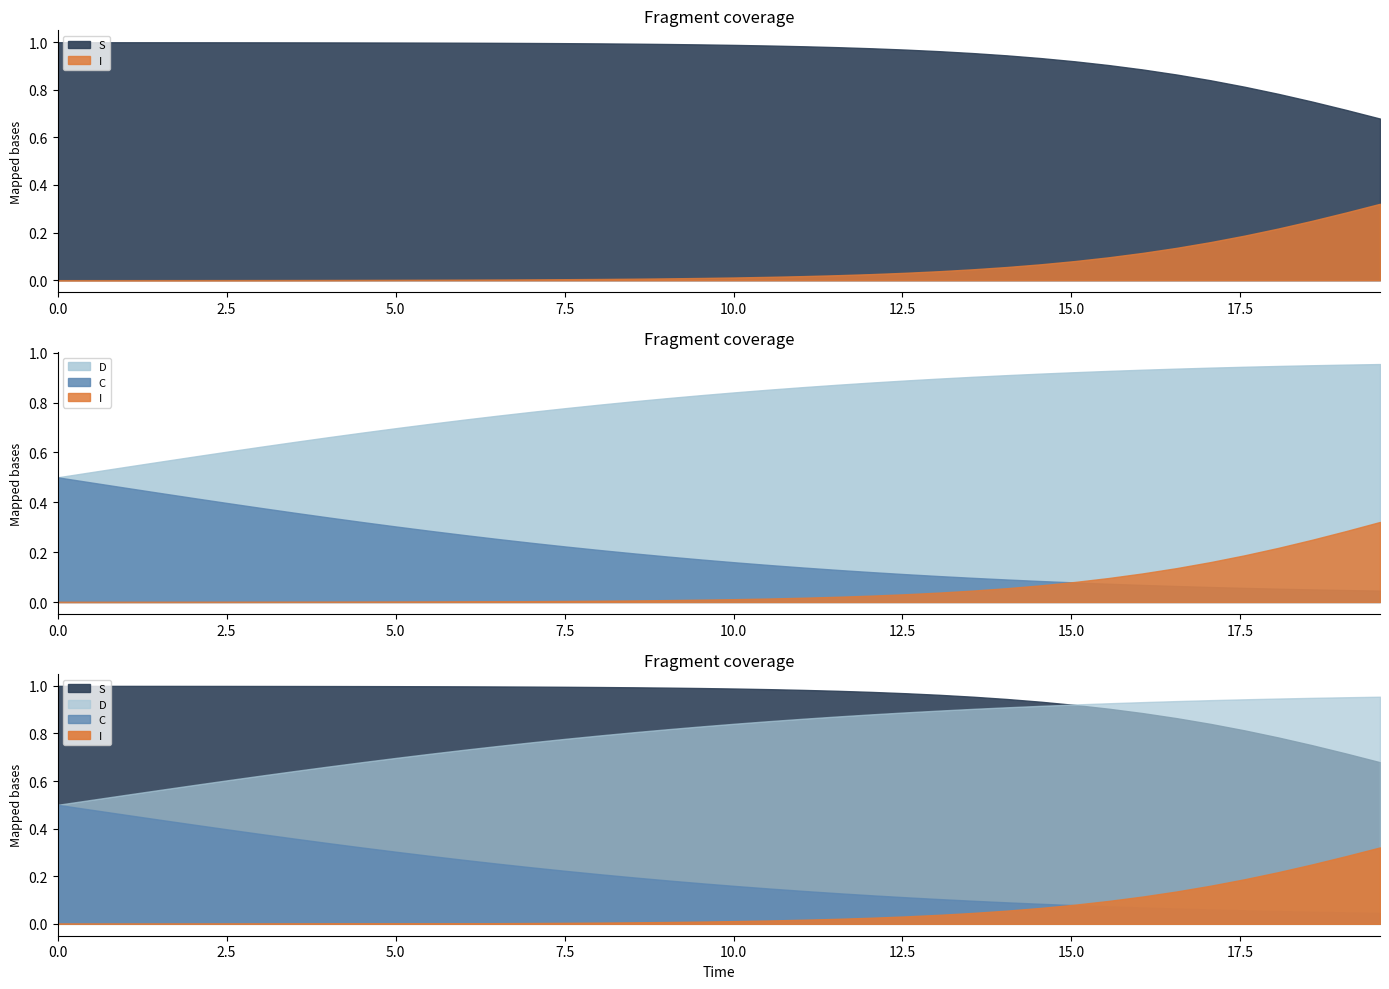

How many data points does each series have?

40